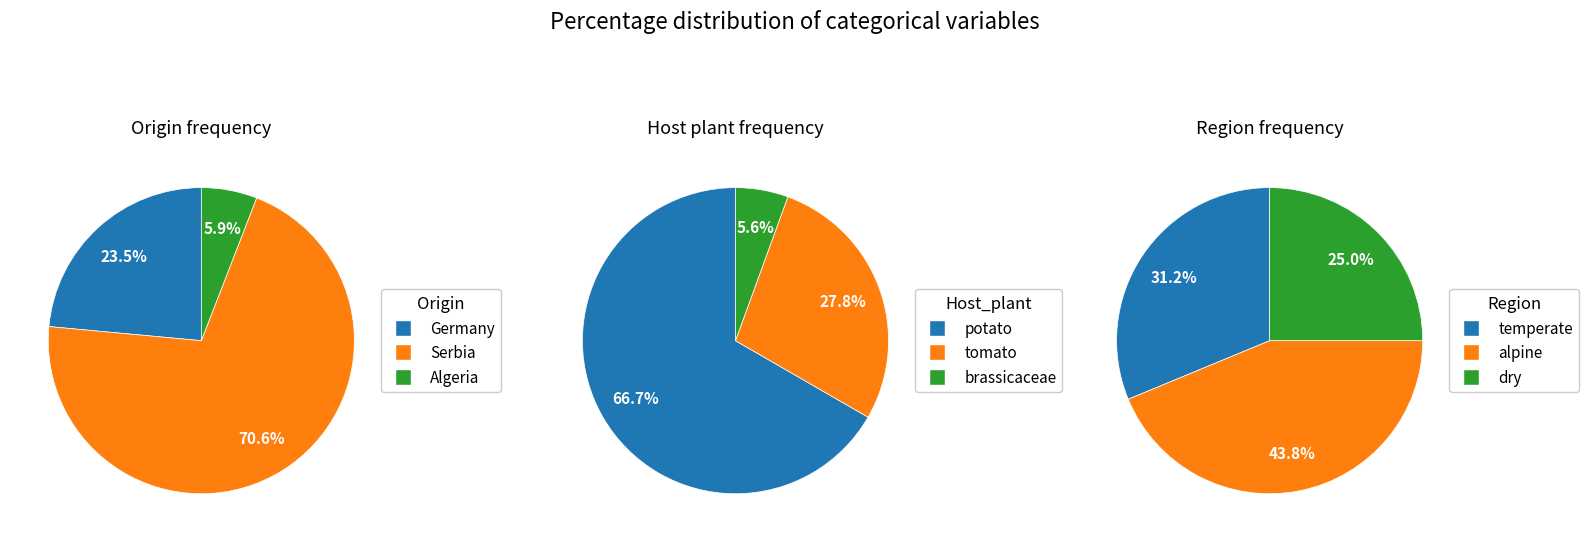

What percentage is NOT represented by origin_values?

76.5%